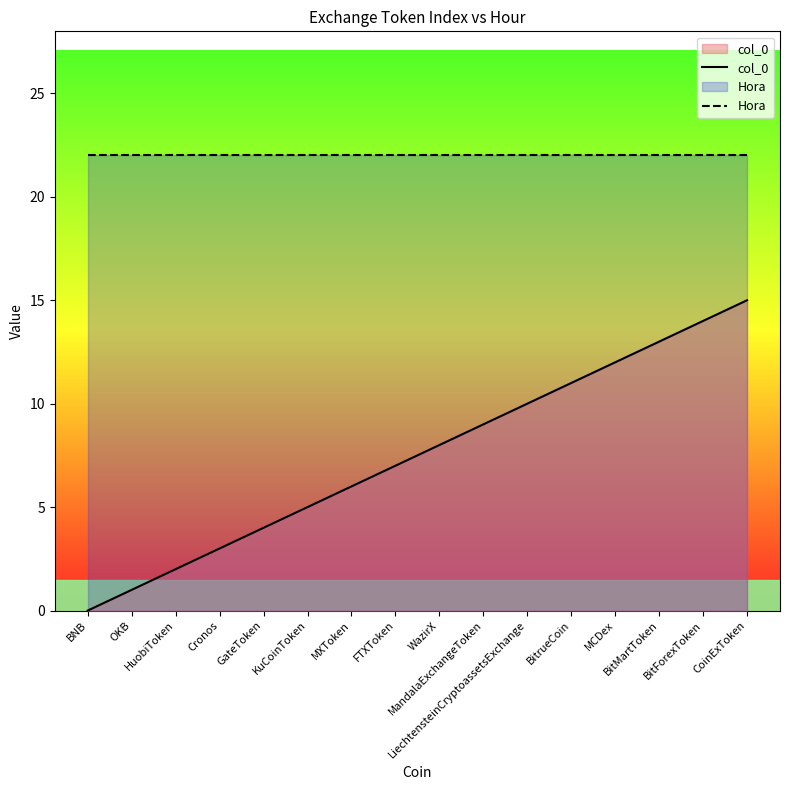

At how many categories does at least one series exceed 3?

16